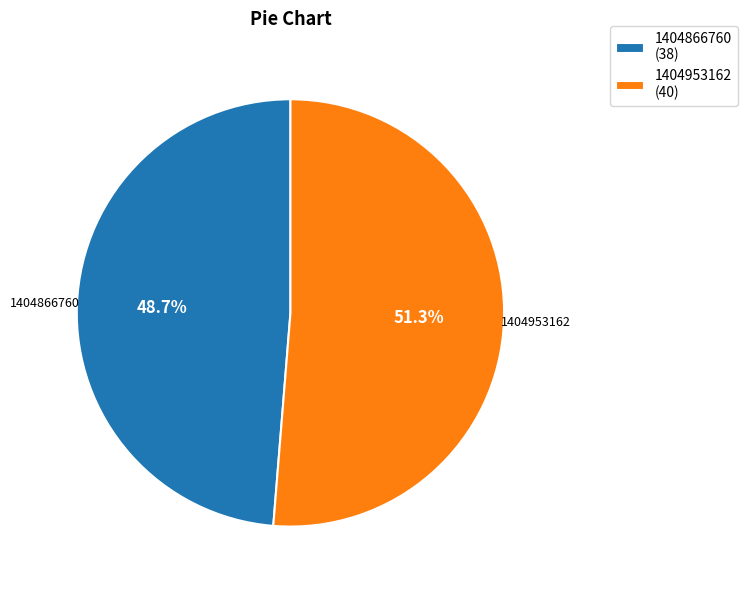

To the nearest percent, what percentage of the pie is 1404866760?

49%